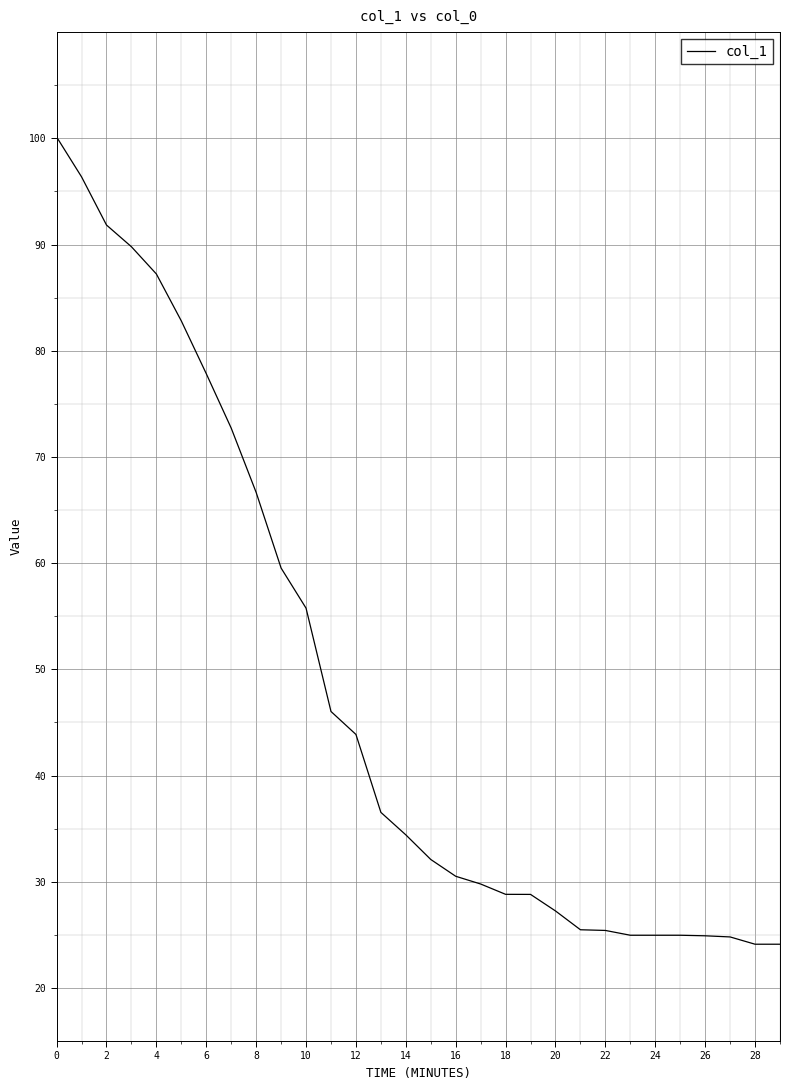

What is the difference between the maximum and minimum values?

76.0